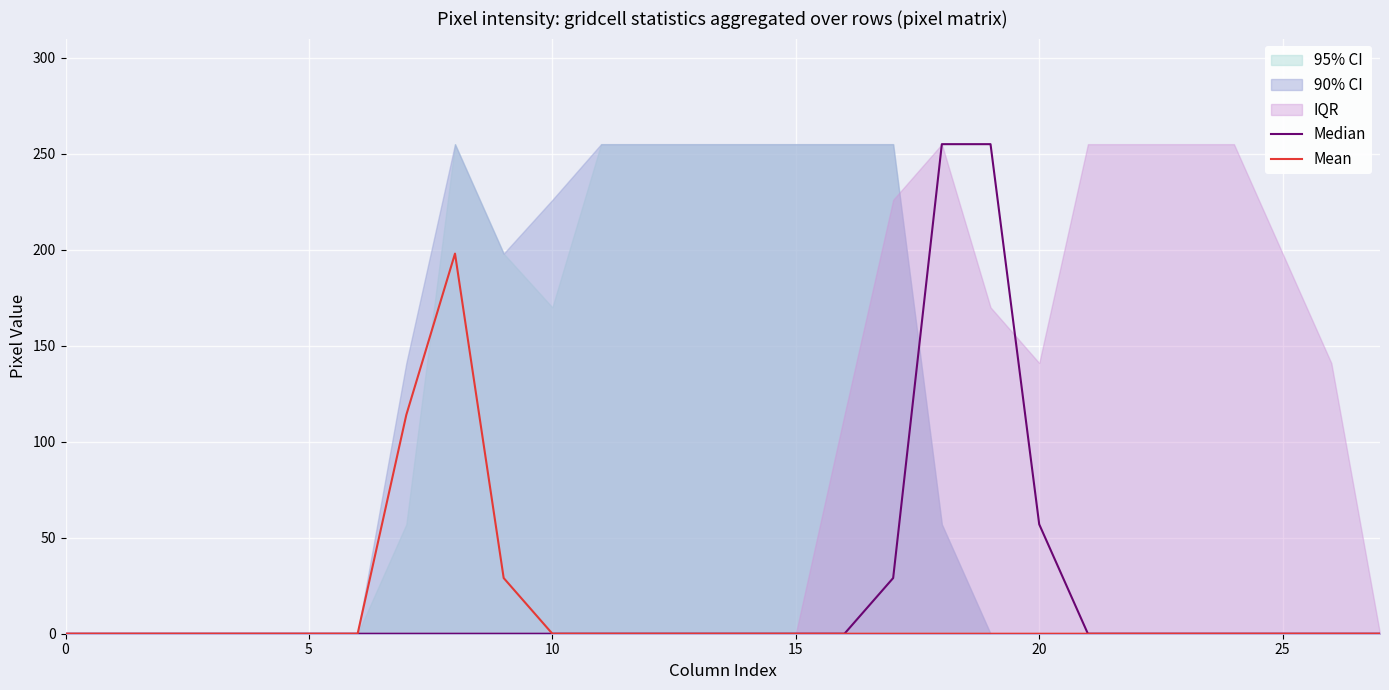

Does the chart display data point markers on the line(s)?

No